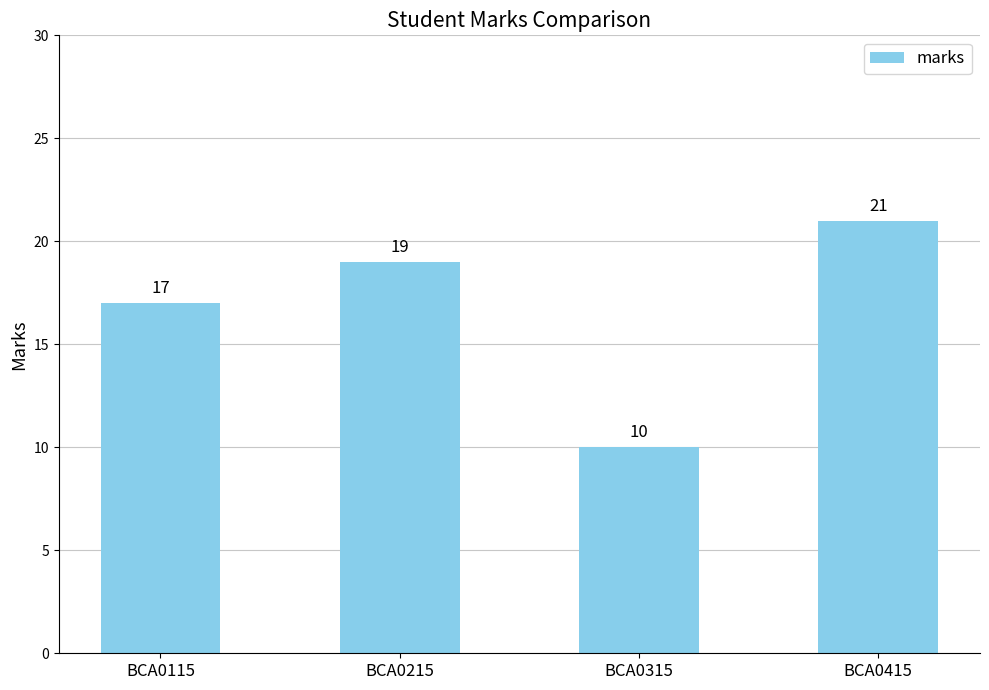

Reading right to left, extract all data points from this chart.

BCA0415=21	BCA0315=10	BCA0215=19	BCA0115=17